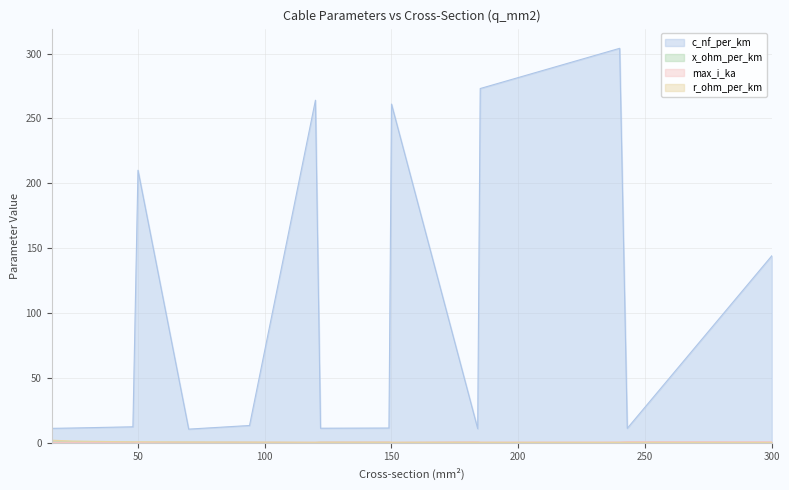

Between 24 and 48, which series saw the biggest shift?

c_nf_per_km